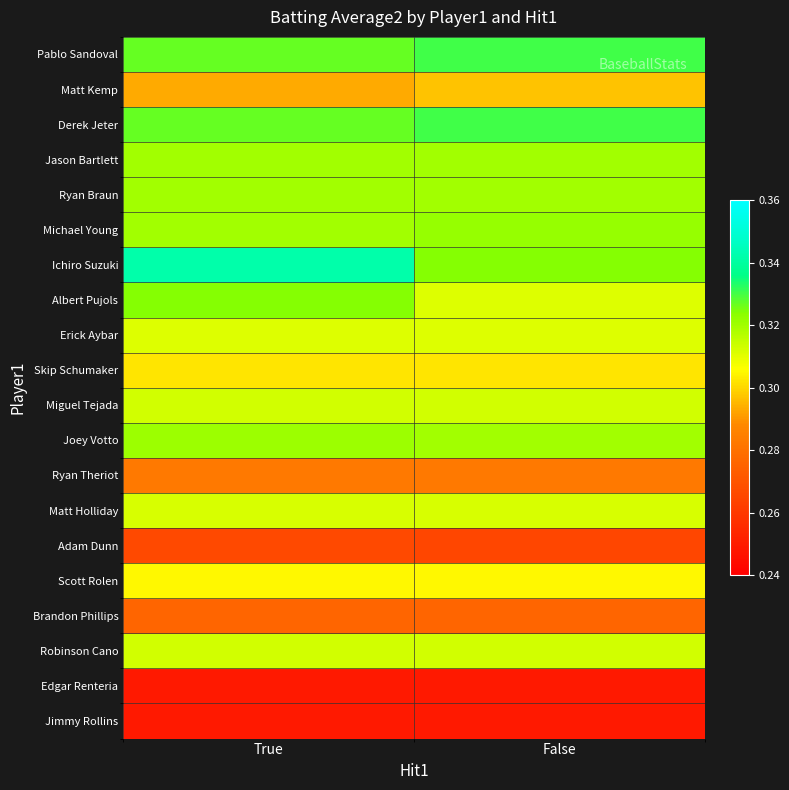

At how many categories does at least one series exceed 0?

2